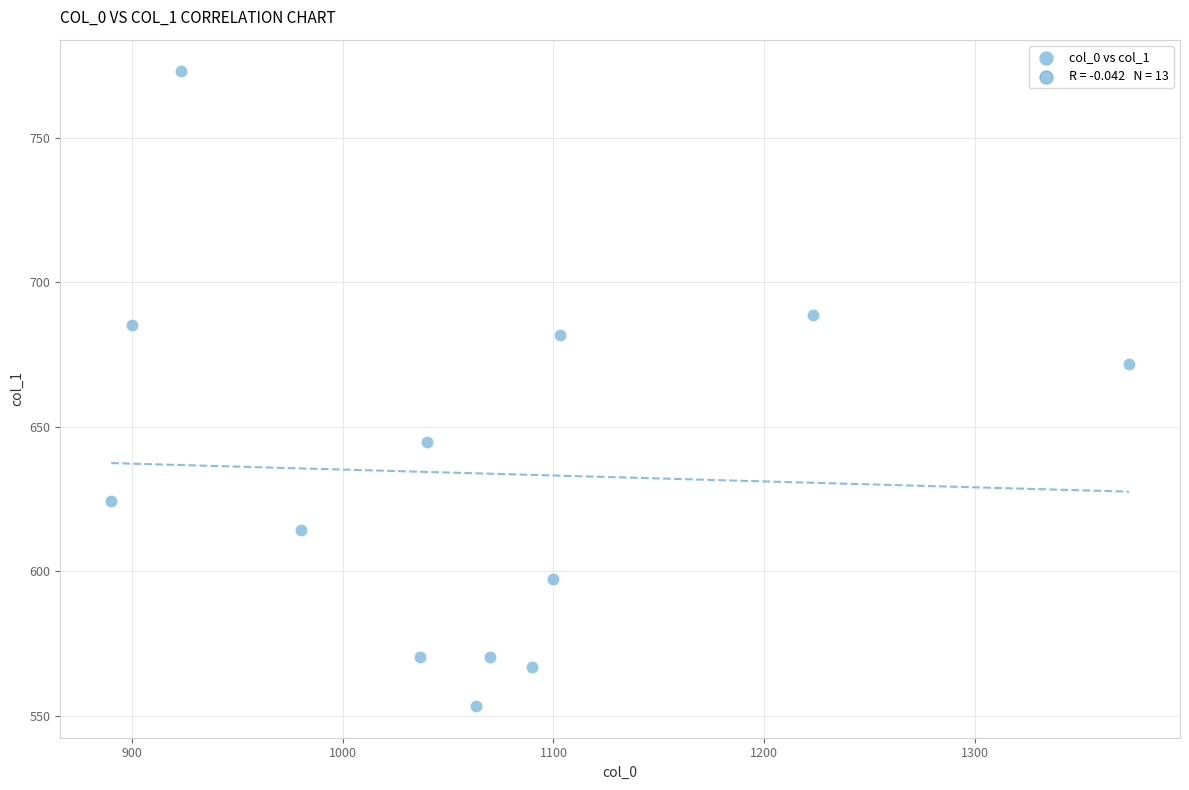

What Y value in the scatter plot is closest to 663?

671.6